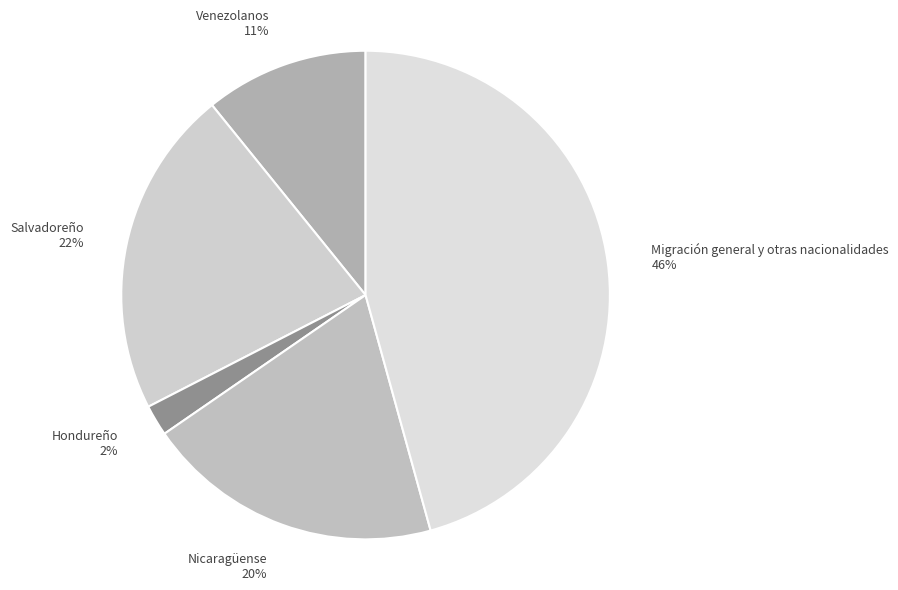

What percentage is the Nicaragüense slice, to the nearest percent?

20%